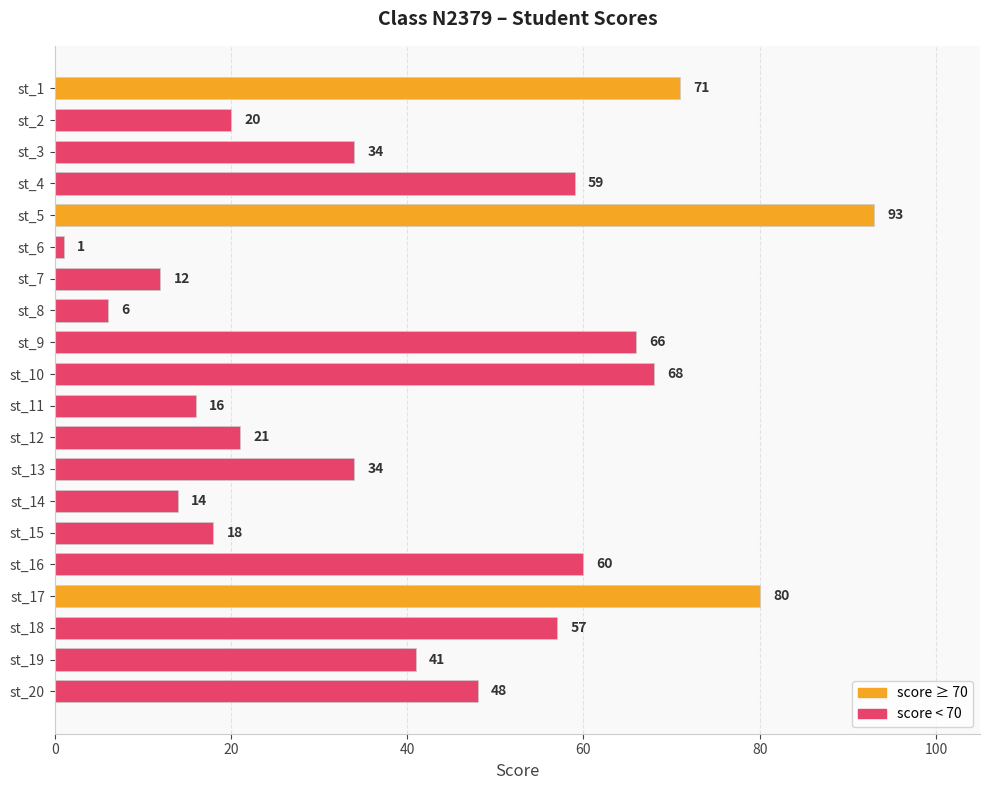

What is the value of the 8th bar from the top?

6